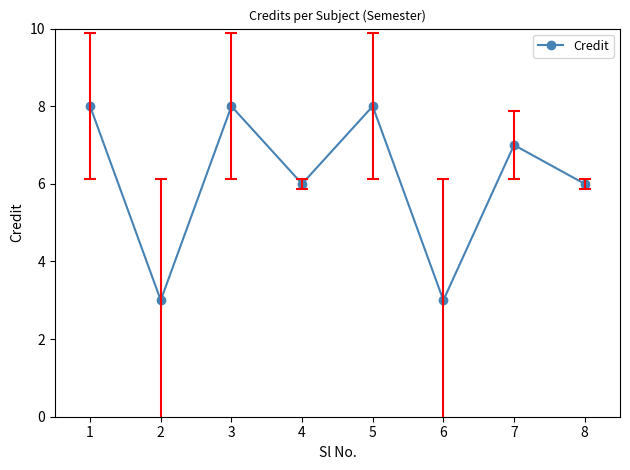

What is the approximate value at 2?

3